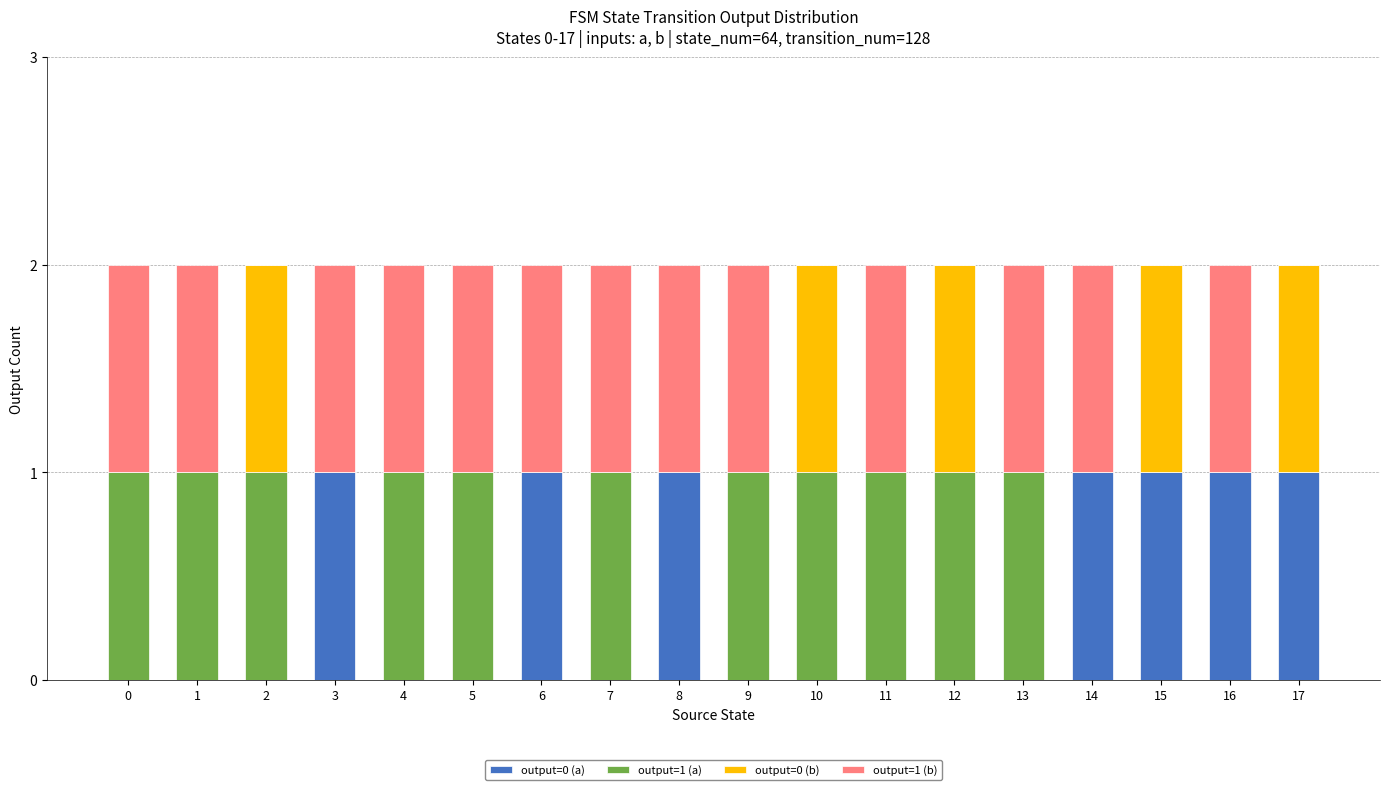

The value of output=0 (a) at 2 is 0. True or false?

True